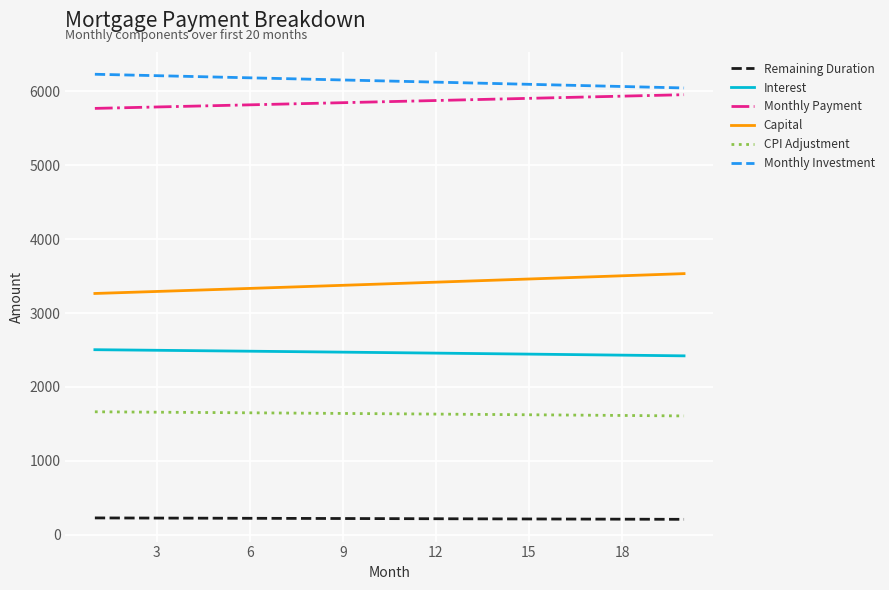

What is the minimum value for Capital?

3264.8